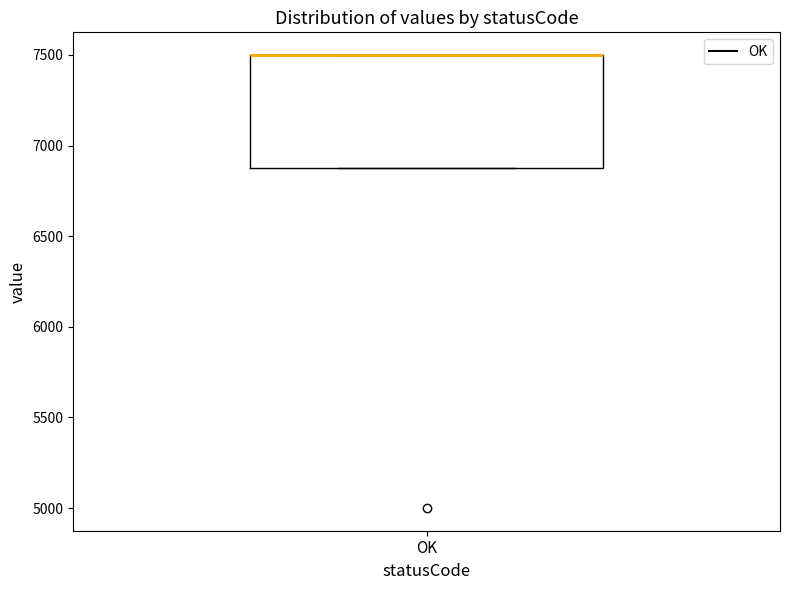

Where is the lower edge of the box for OK on the y-axis? The values are not printed on the chart, so give them approximately, as read against the axis.

6900